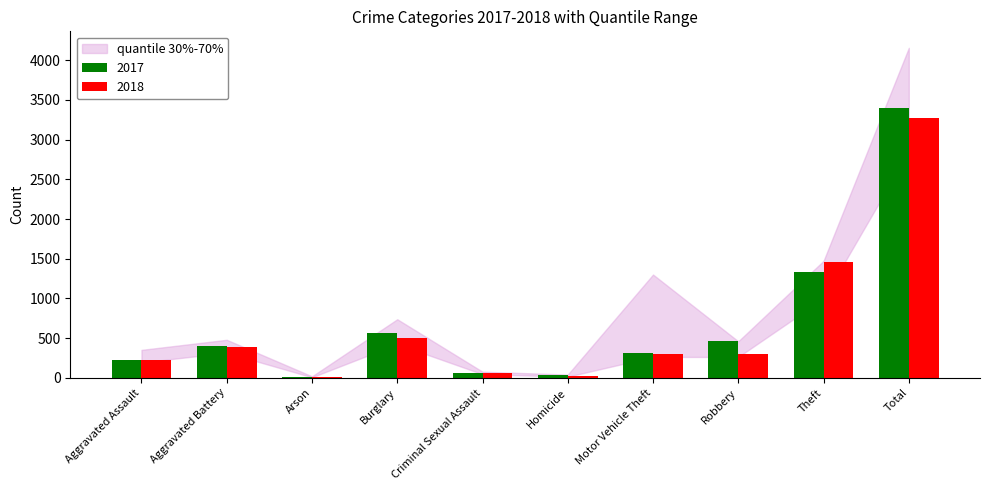

What is the total value across all series at Aggravated Assault?

450